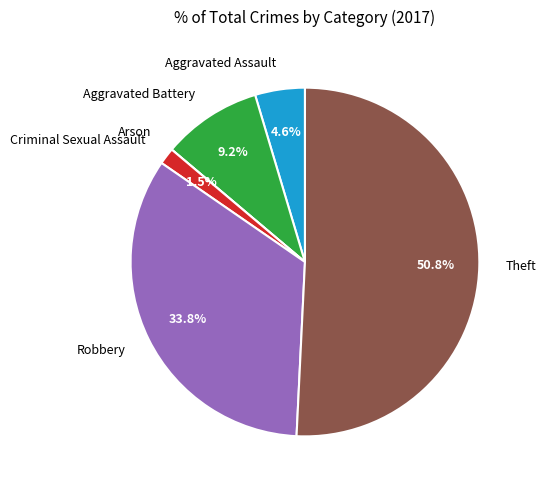

Do Criminal Sexual Assault and Robbery together represent more than half of the pie?

No